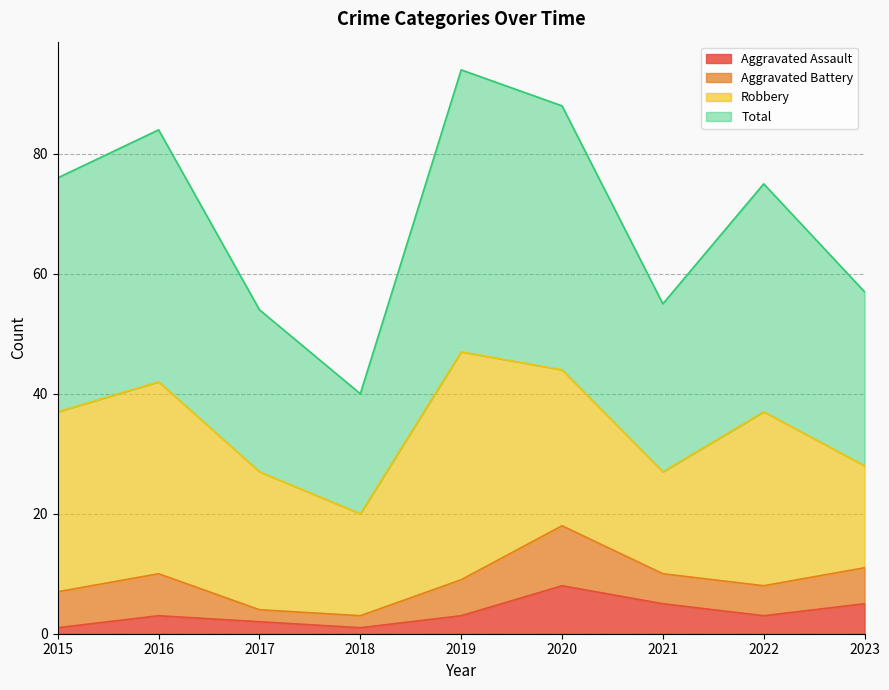

How many values in the Aggravated Assault series are below 3?

3